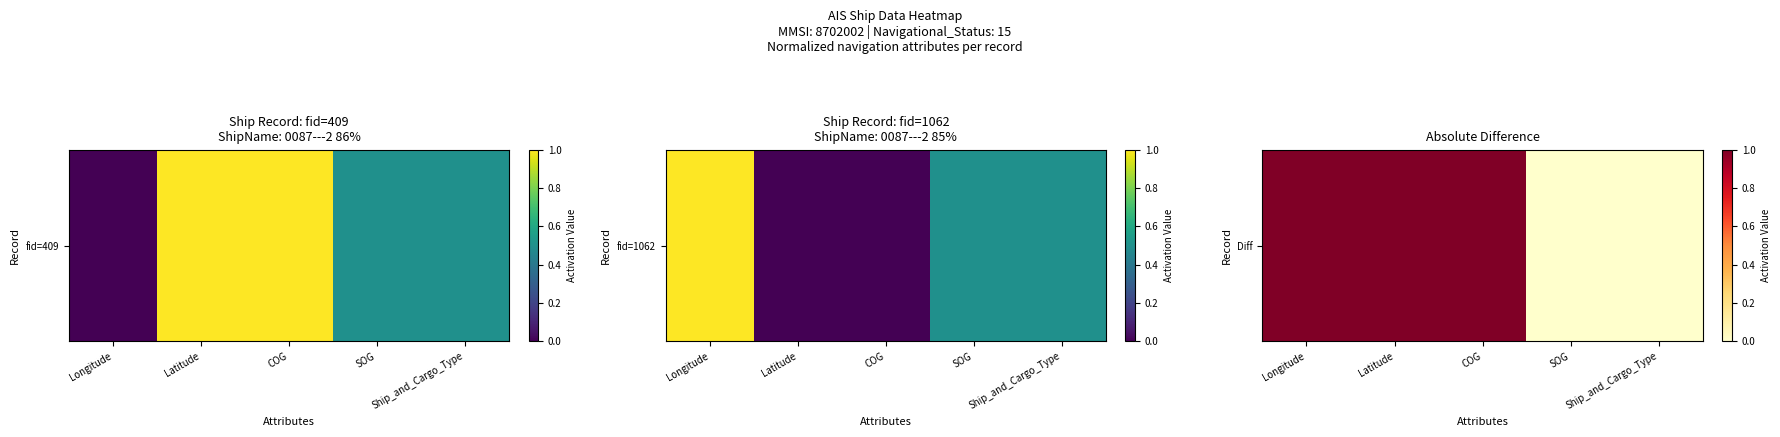

List the labels in order of value, largest first.

Longitude, Latitude, COG, SOG, Ship_and_Cargo_Type